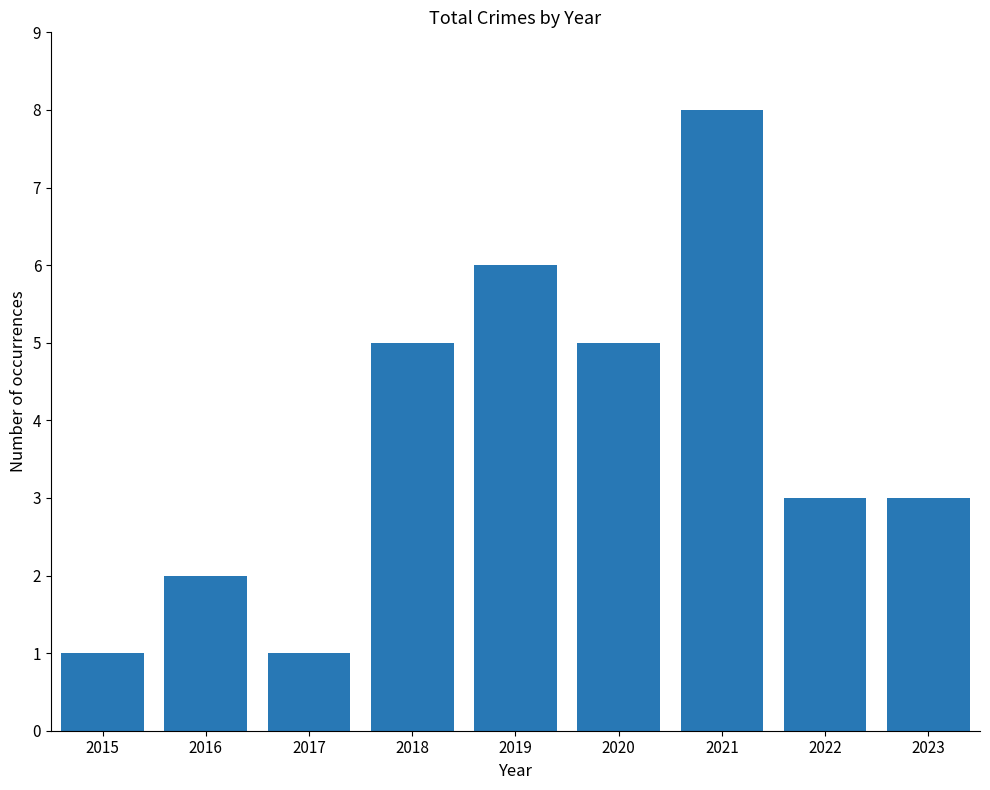

What is the maximum value shown in the chart?

8